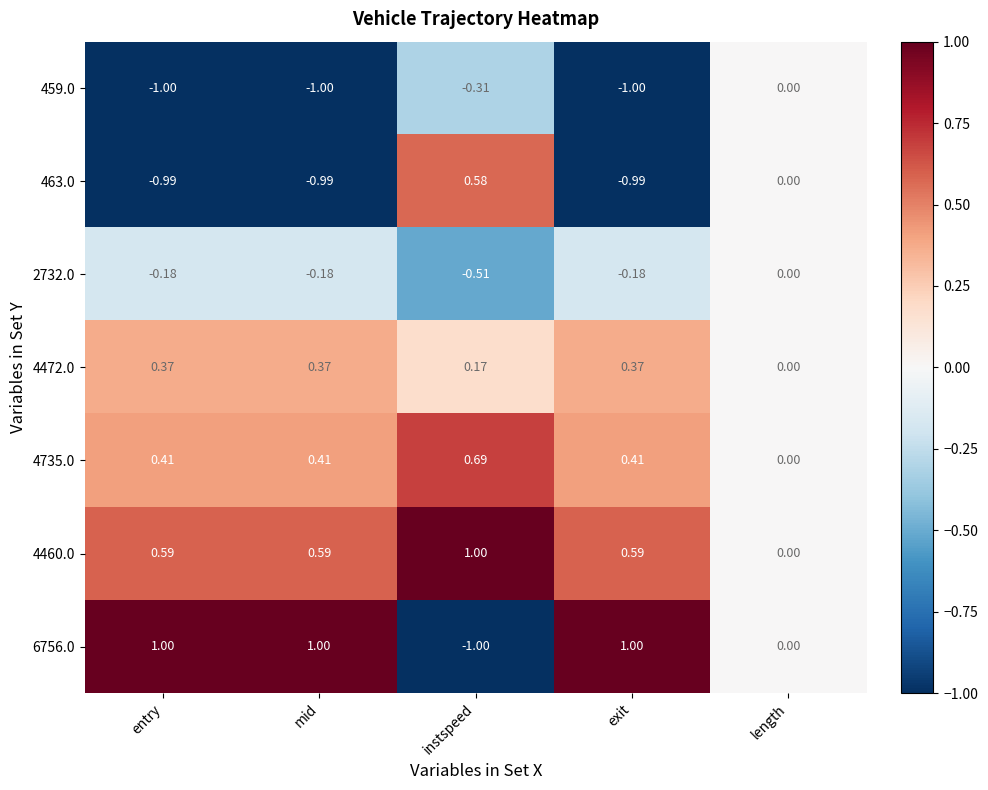

Where is 2732.0 nearest to the value 0?

length